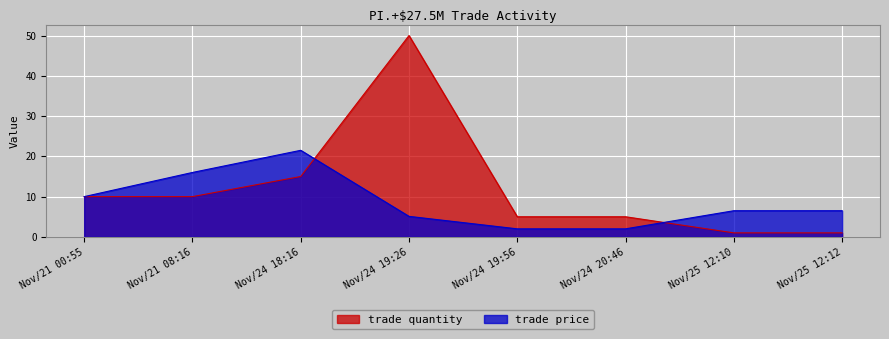

At which category does trade quantity reach its first local peak?

Nov/24 19:26